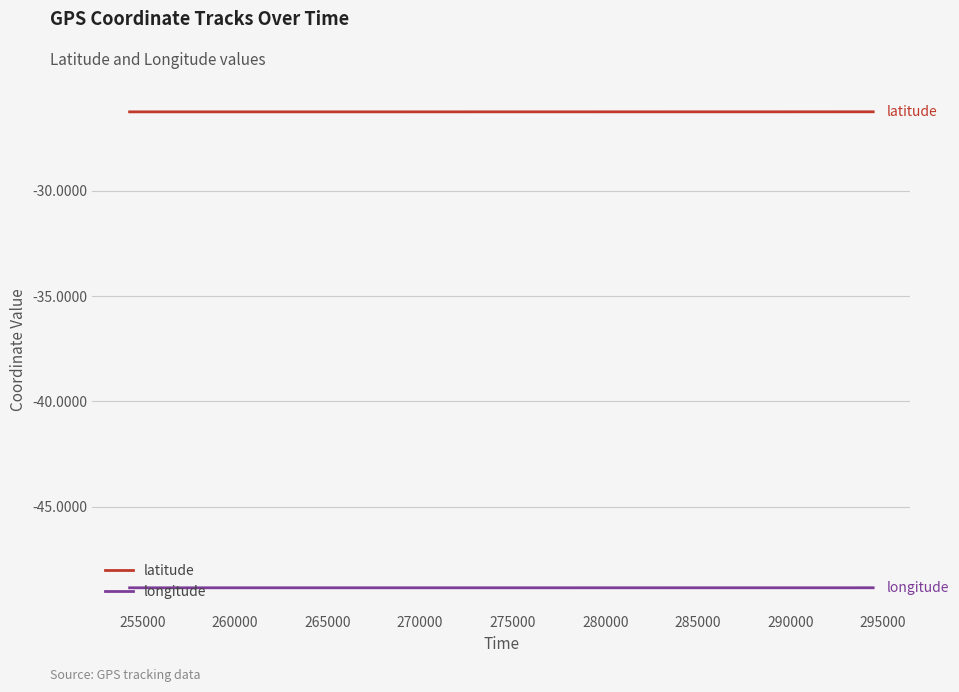

True or false: longitude and latitude cross at least once.

False